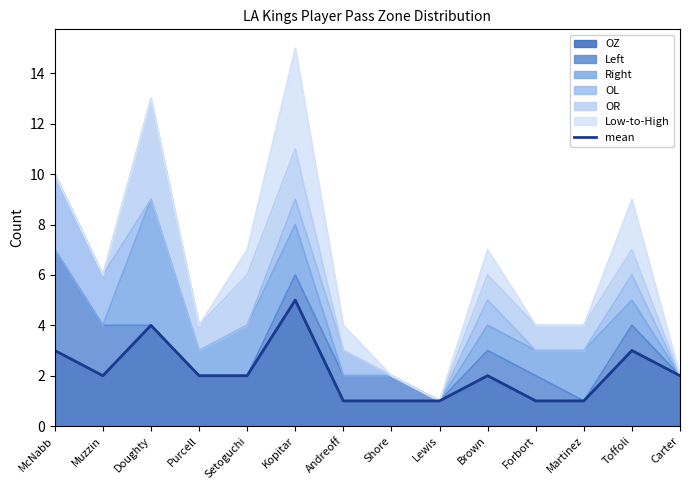

What is the difference between the maximum and second lowest values?

4